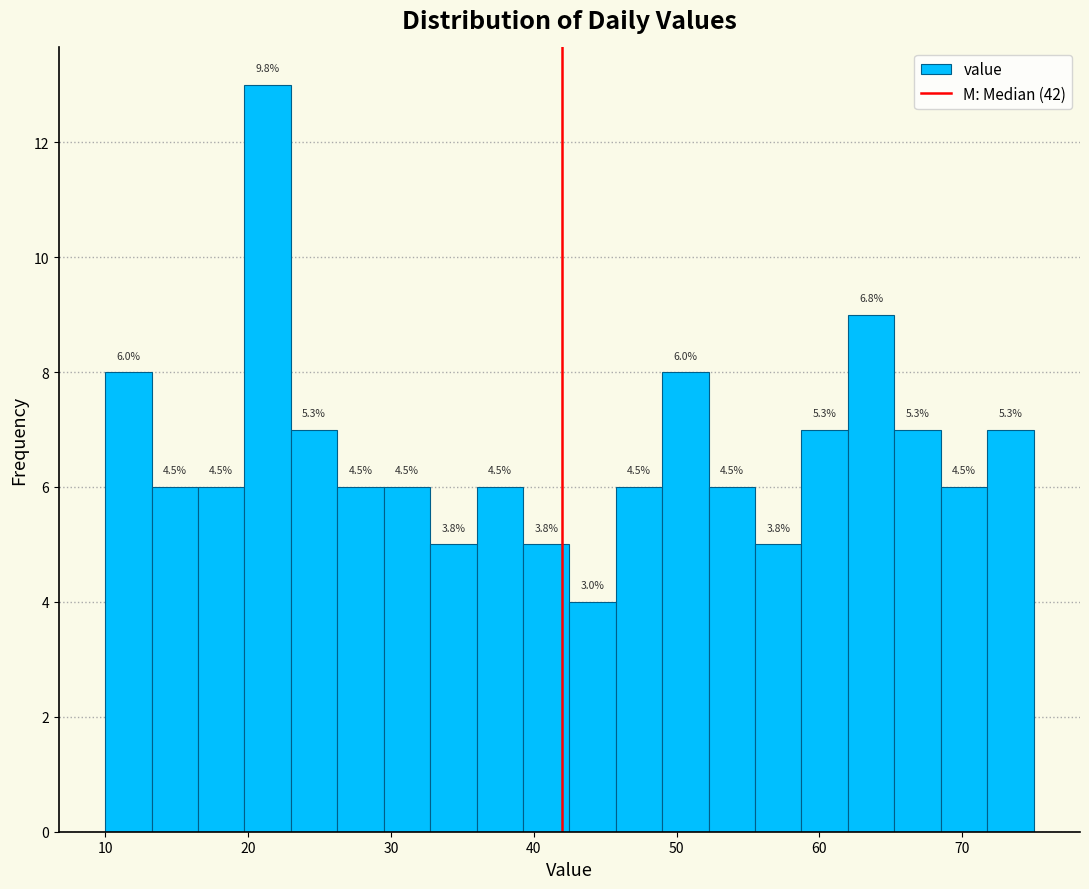

Read against the x-axis, roughly where is the centre of the tallest bar?

21